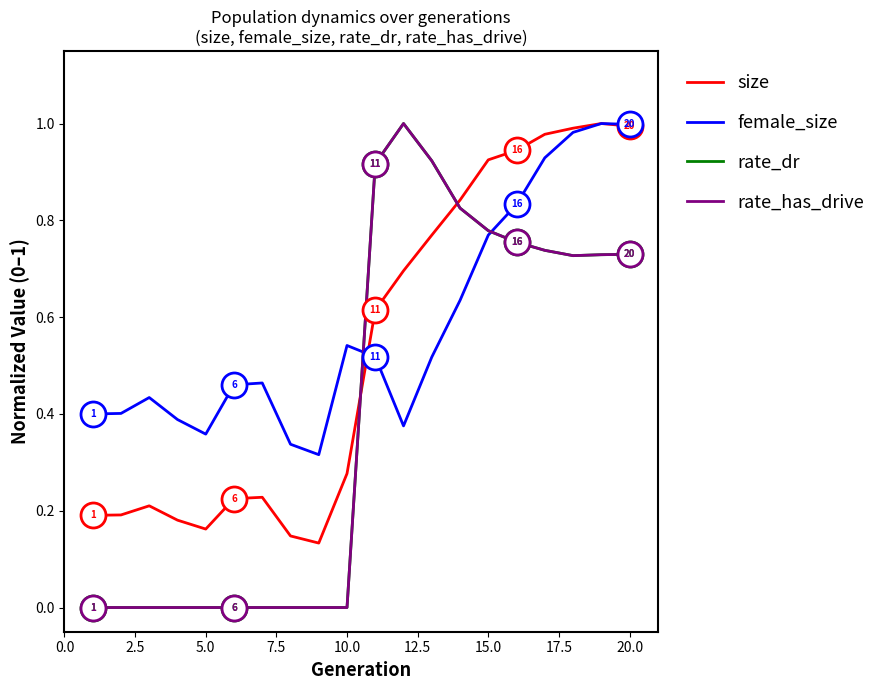

Is this an area chart (filled region under the line)?

No